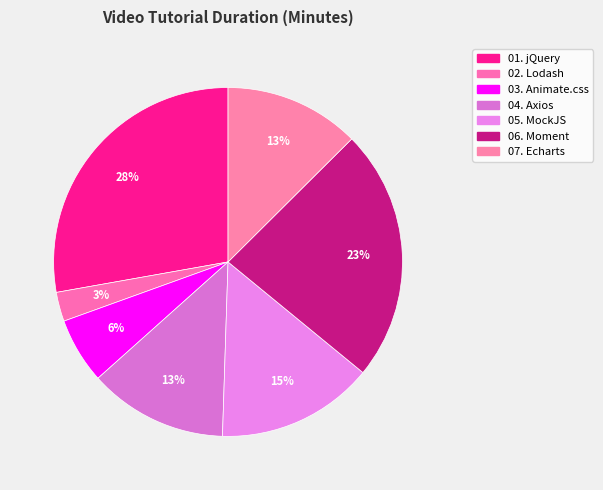

Combined, do 04. Axios and 03. Animate.css account for over 50%?

No